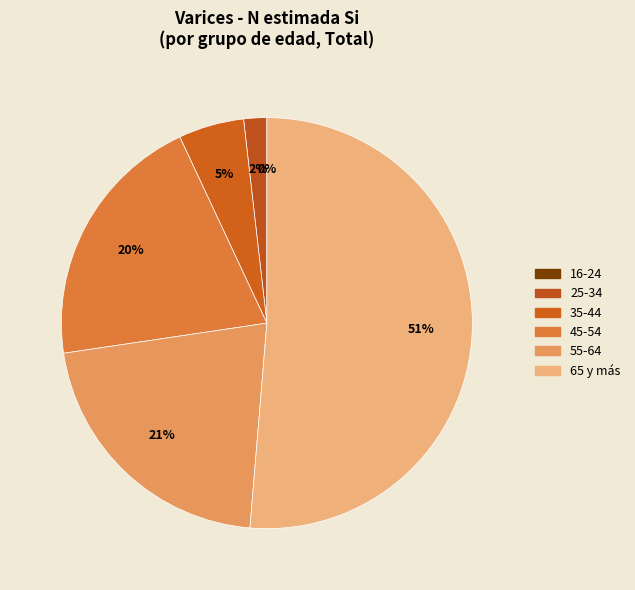

Approximately how many times larger is the value at 35-44 compared to 65 y más?

0.1